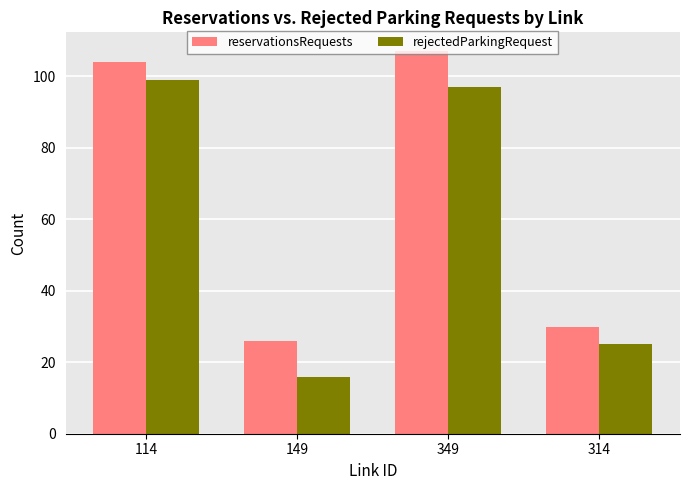

What are all the series names shown in the legend?

reservationsRequests, rejectedParkingRequest